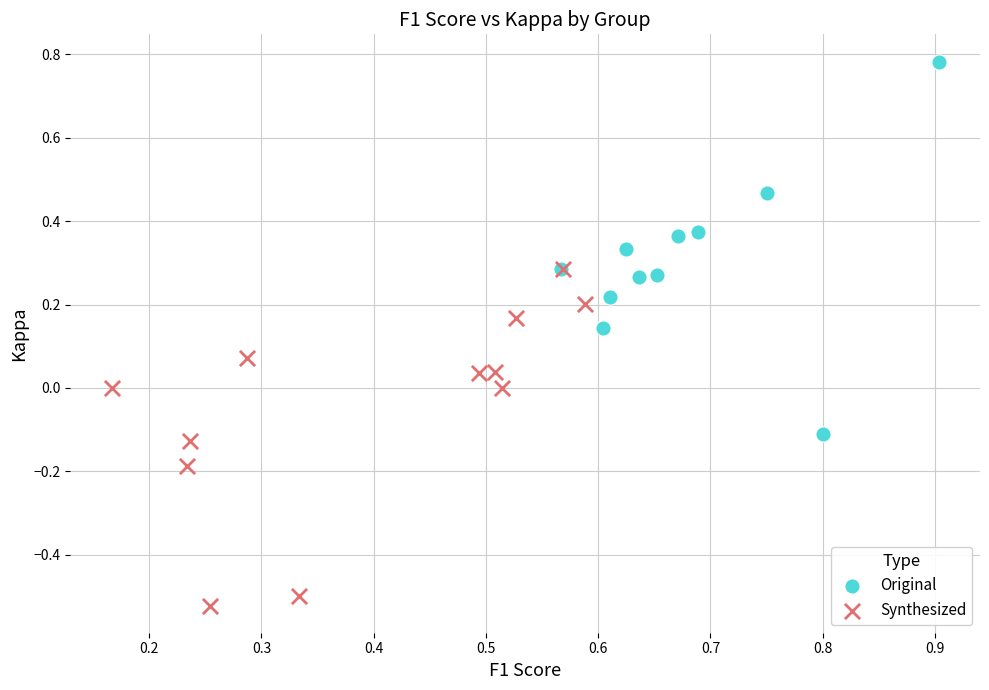

Which series has the widest spread of Y values?

Original